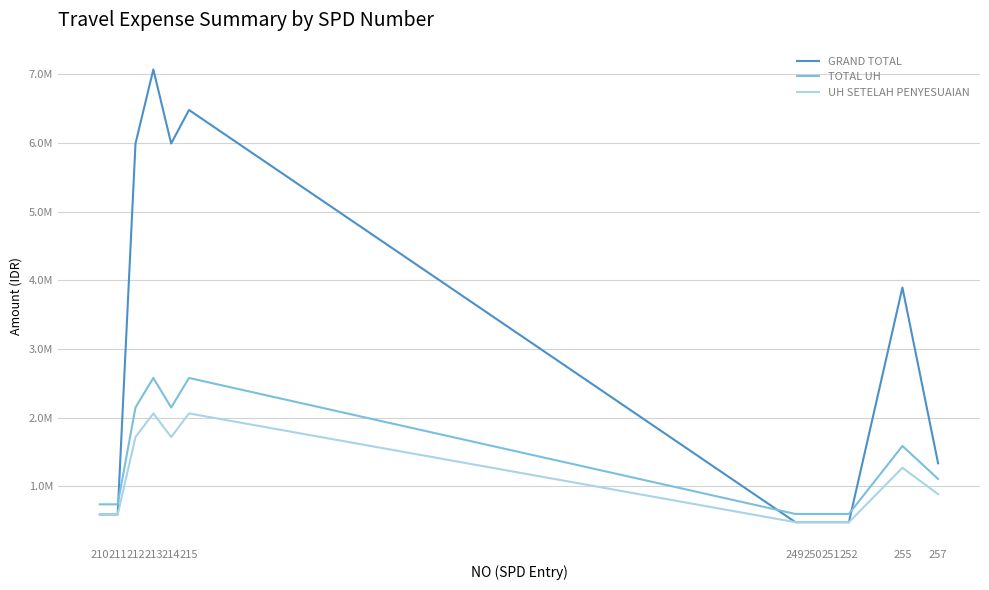

True or false: GRAND TOTAL has a value of 758694 at 249.

False